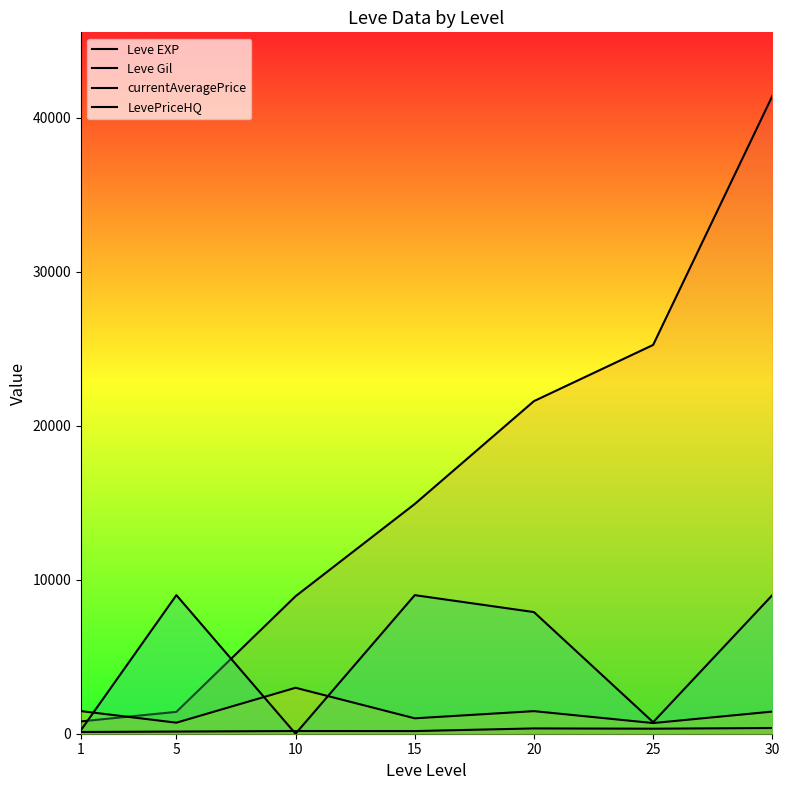

What is the total value across all series at 1?

2620.8